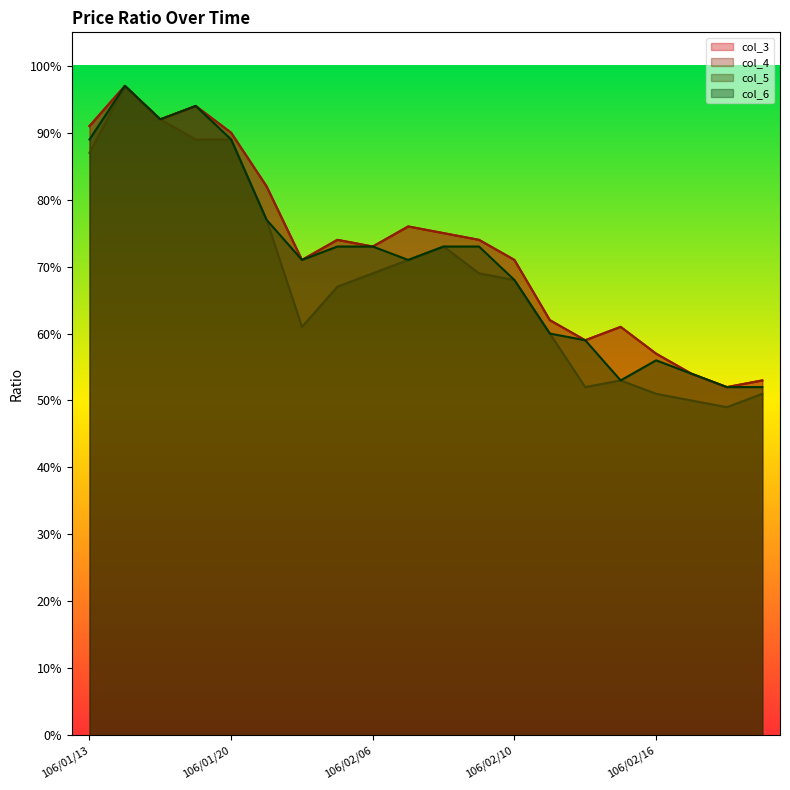

True or false: col_3 and col_5 cross at least once.

False